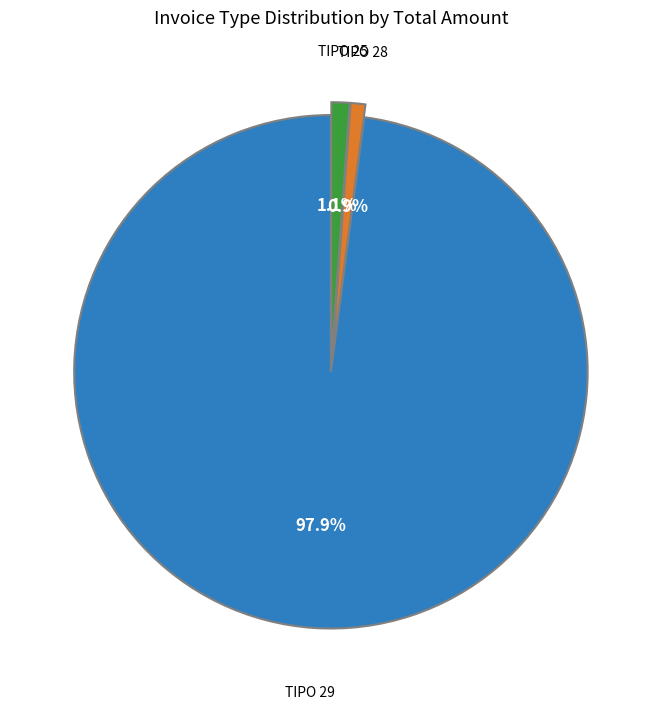

To the nearest percent, what is the average slice percentage?

33%